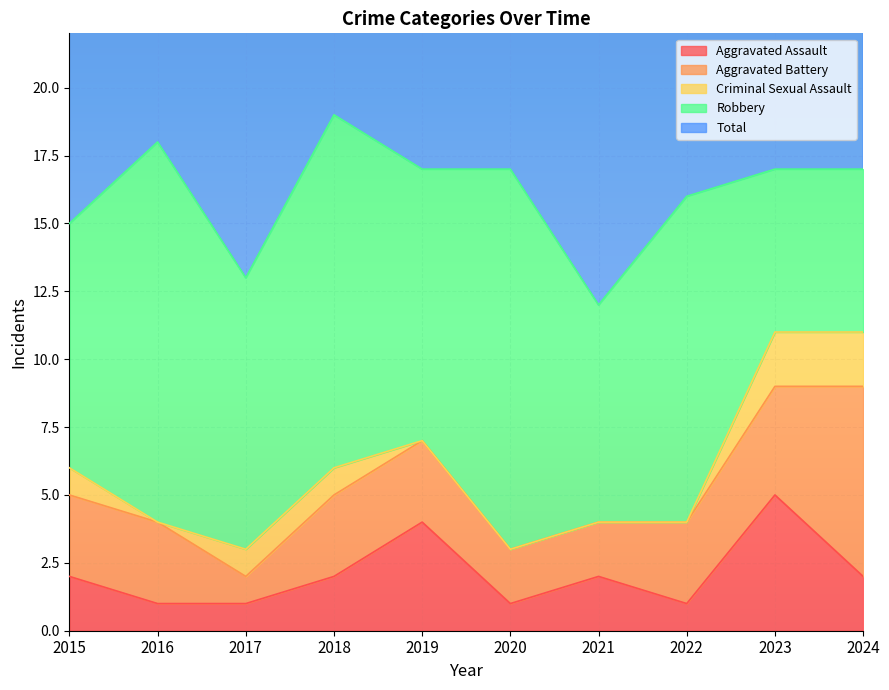

Rank the categories by Aggravated Battery value from highest to lowest.

2024, 2023, 2015, 2016, 2018, 2019, 2022, 2020, 2021, 2017